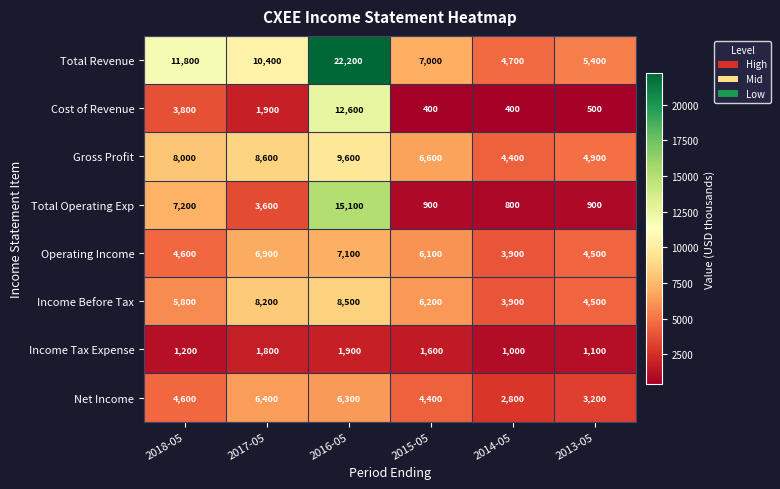

Which category has the highest value across all series?

2016-05